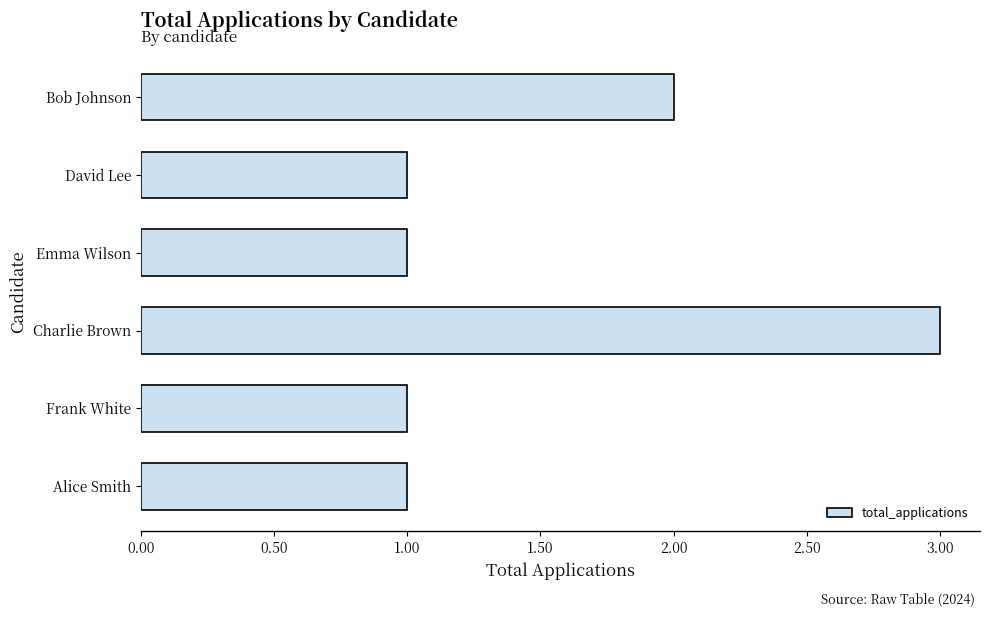

What is the minimum value shown in the chart?

1